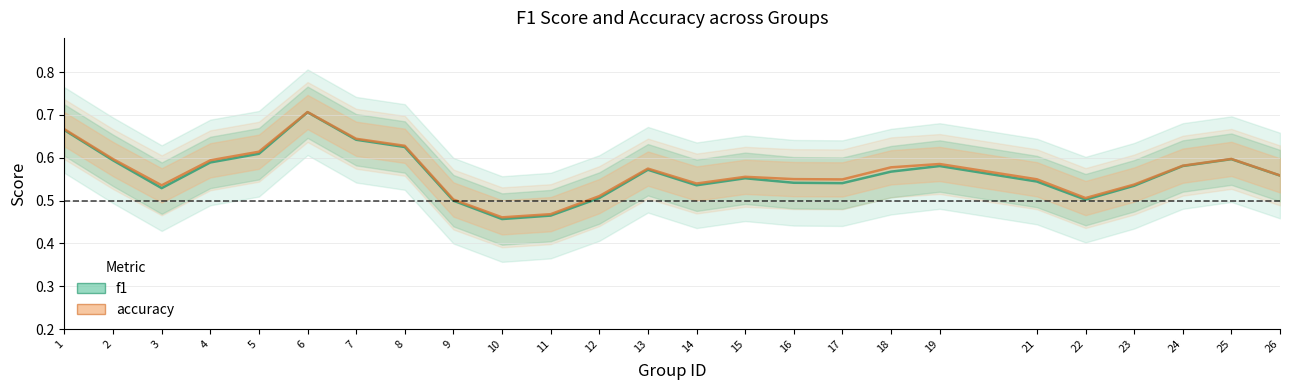

What is the difference between the accuracy values at 21 and 6?

0.2